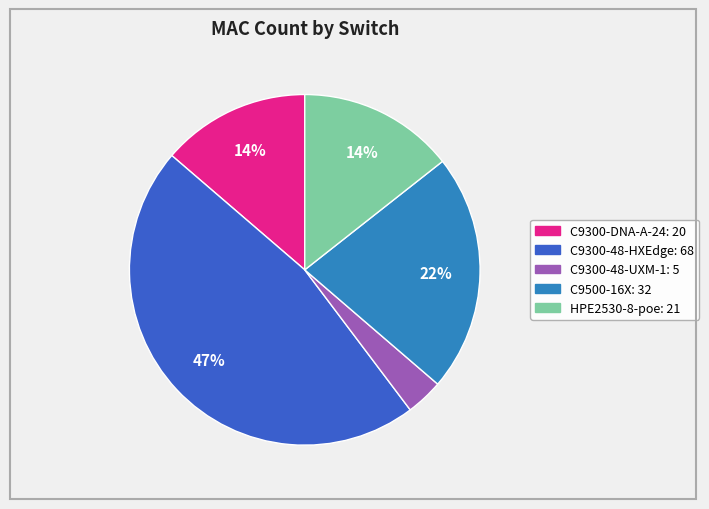

To the nearest percent, what is the average slice percentage?

20%